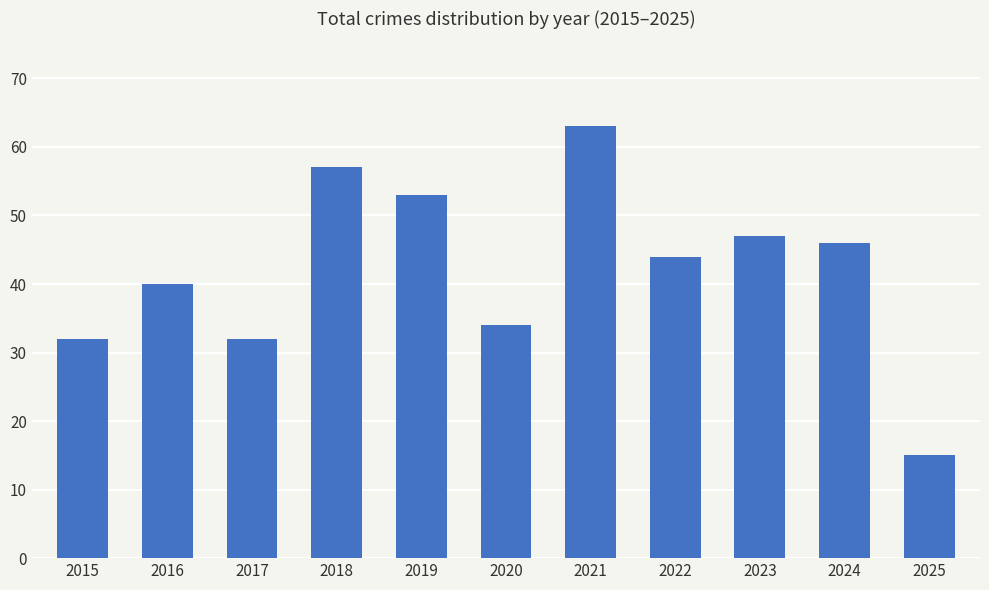

What is the sum of all values?

463